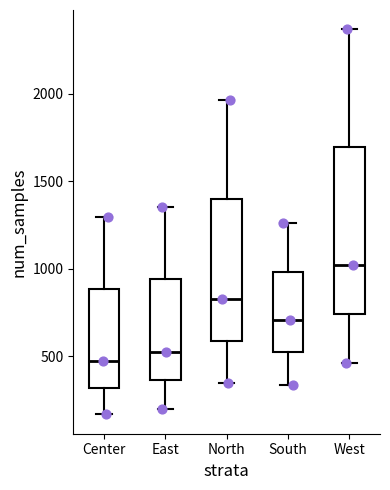

Where does the median line of the box for Center sit on the y-axis? The values are not printed on the chart, so give them approximately, as read against the axis.

450